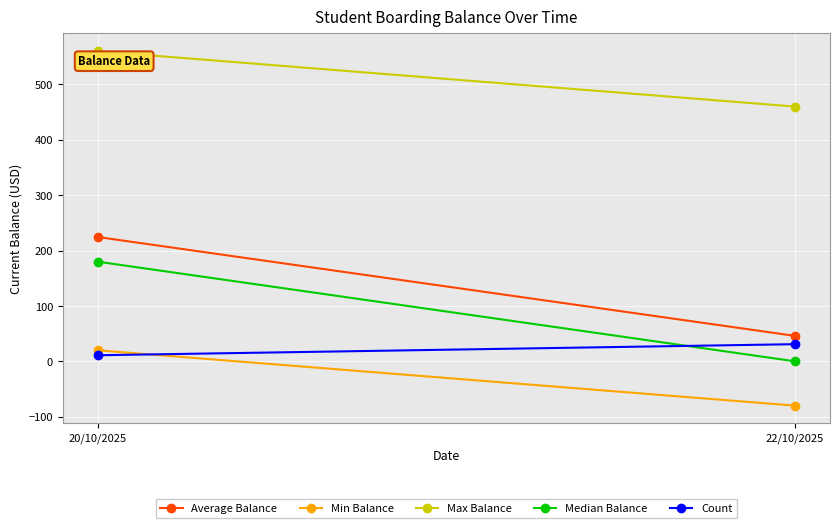

Which series changed the most between 20/10/2025 and 22/10/2025?

Median Balance